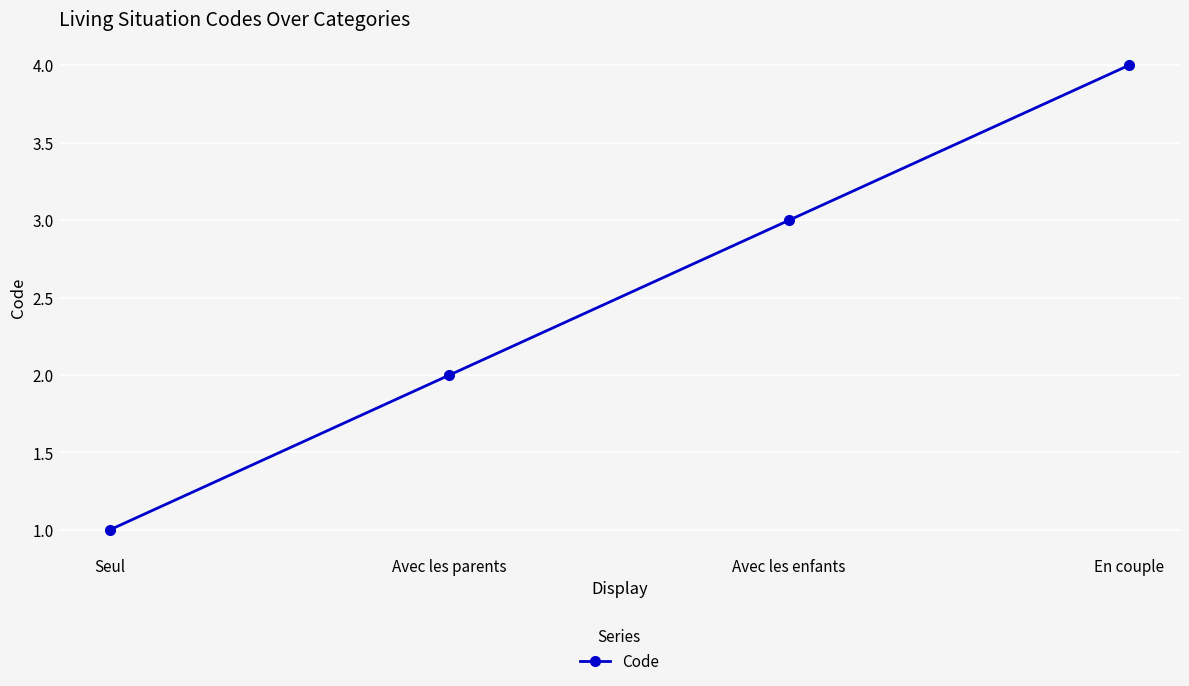

Reading left to right, extract all data points from this chart.

Seul=1	Avec les parents=2	Avec les enfants=3	En couple=4